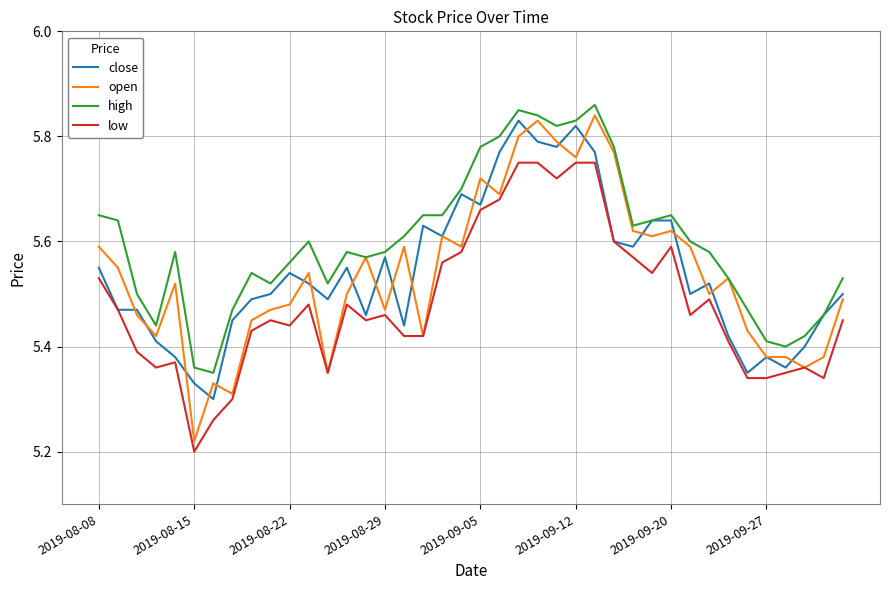

Which series has the largest range (max minus min)?

open